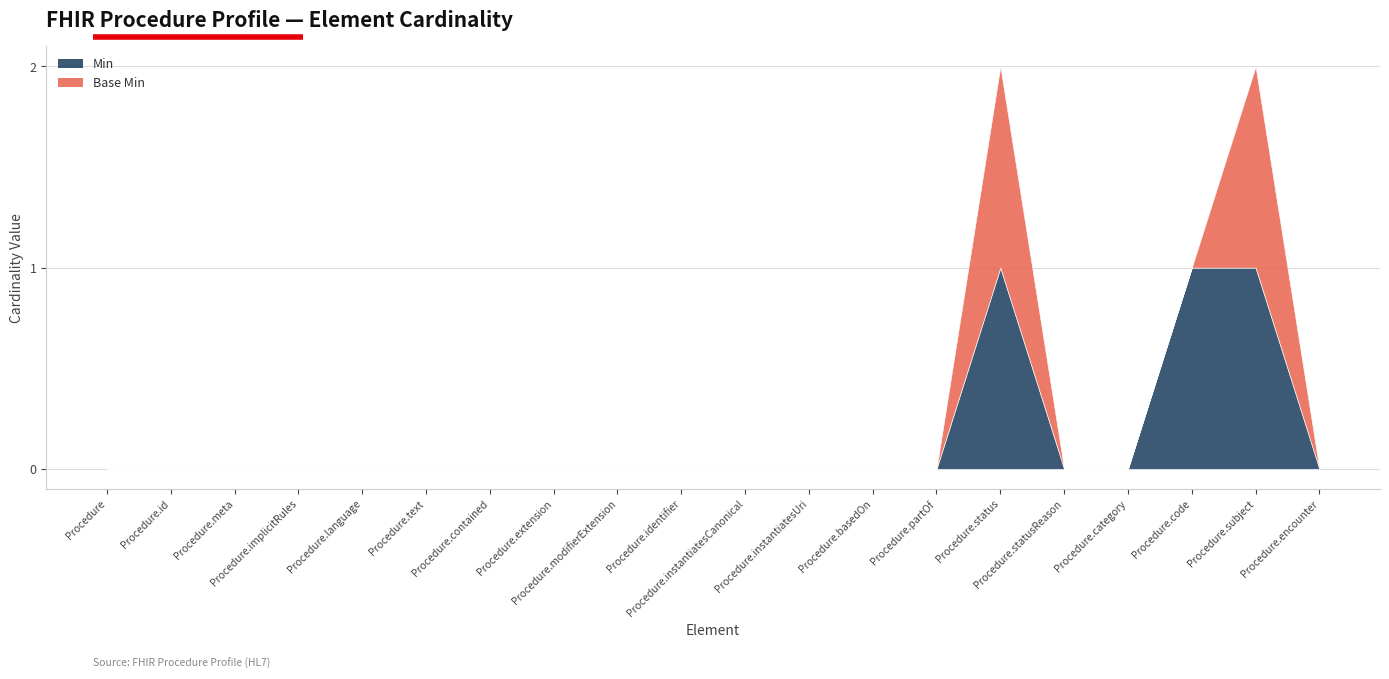

Which category has the highest value in the Base Min series?

Procedure.status